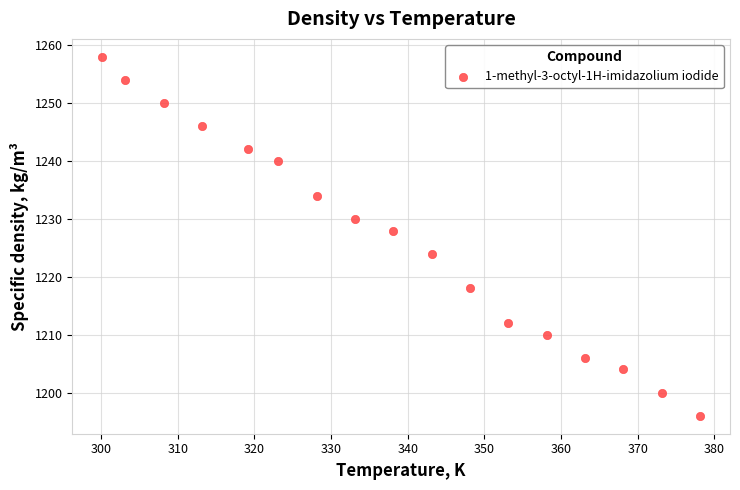

What is the range of Y values (max minus min)?

62